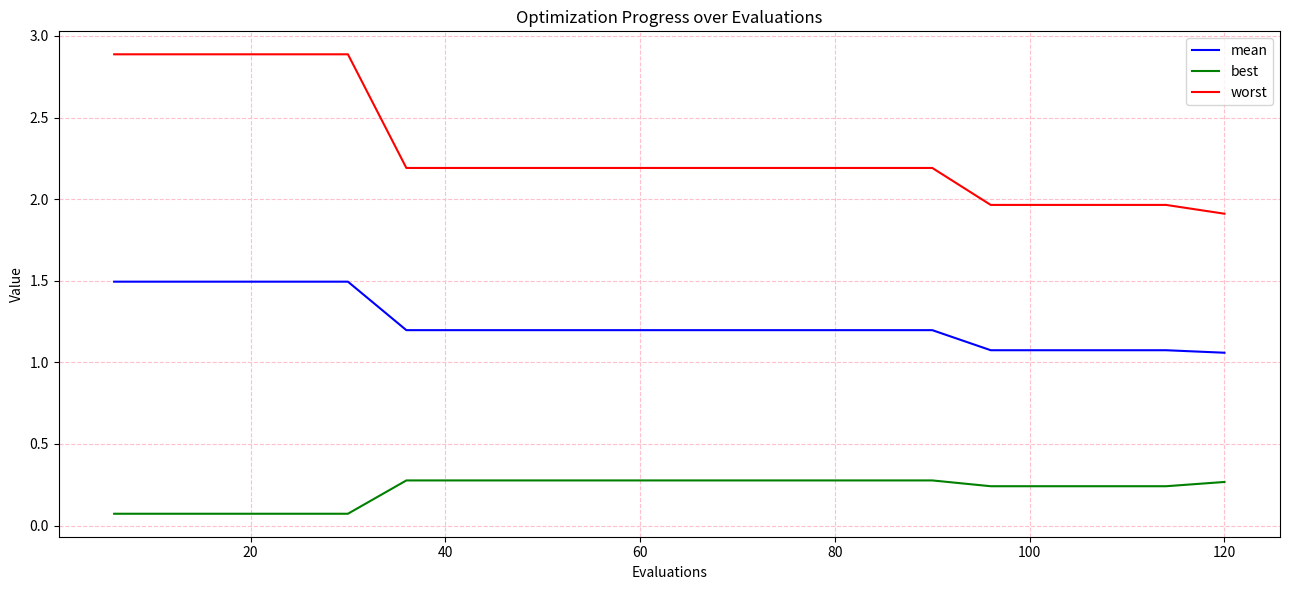

True or false: best and worst cross at least once.

False